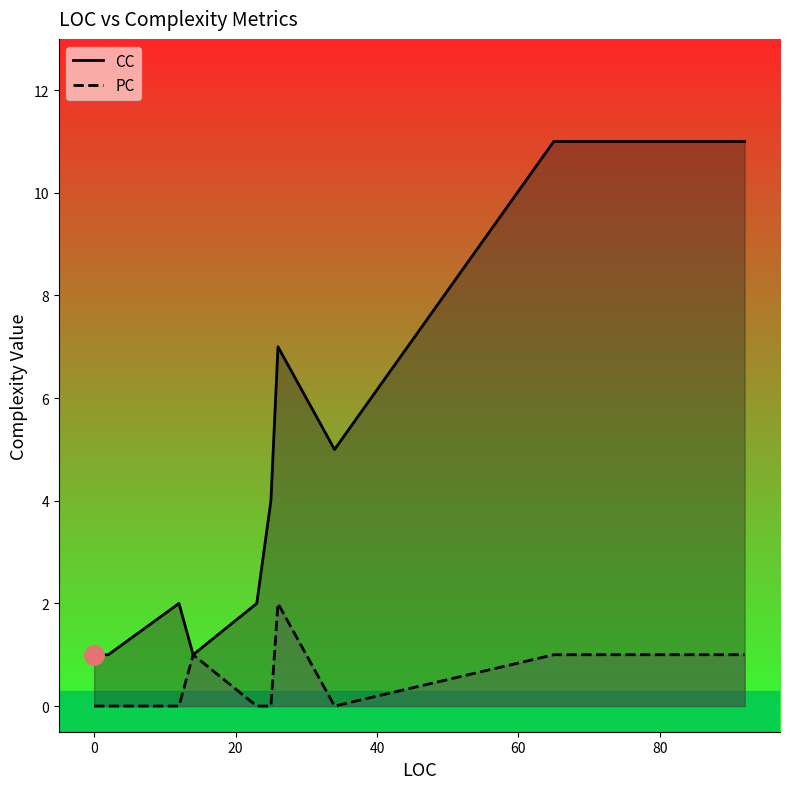

True or false: CC has more than 1 interior local peaks.

True